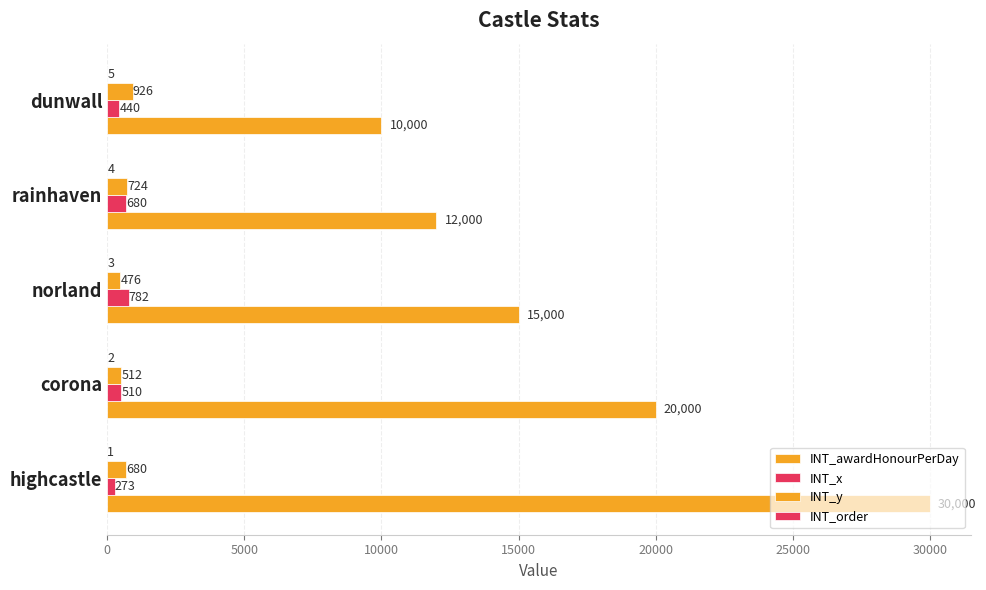

How many data points does each series have?

5